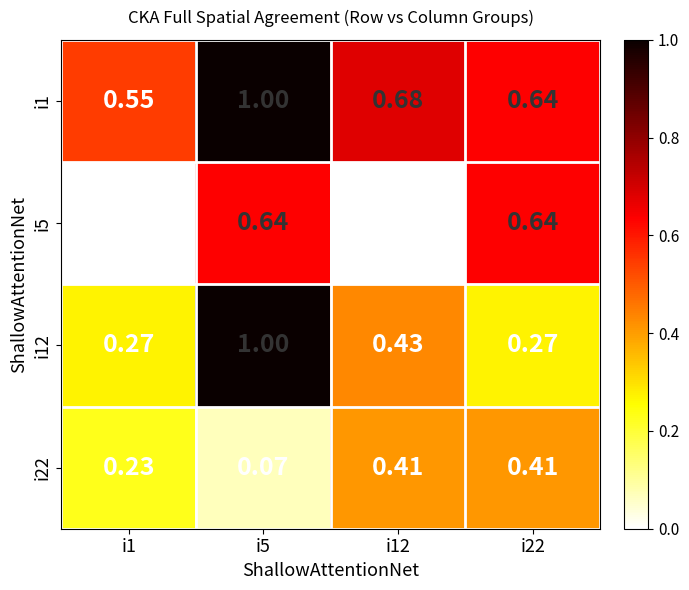

Count the number of categories in the chart.

4